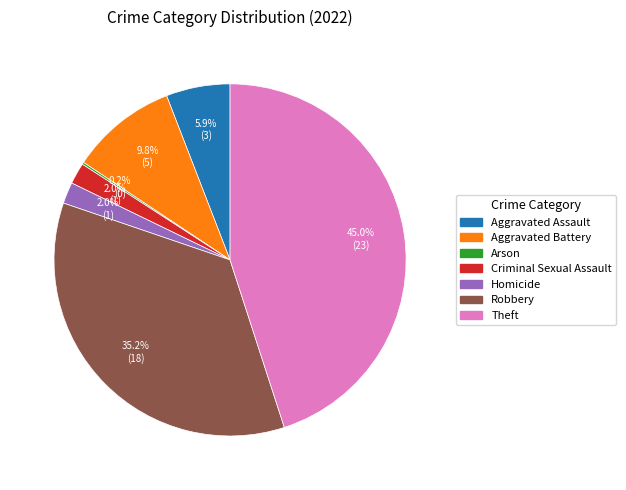

Is there any slice that represents more than half of the pie?

No